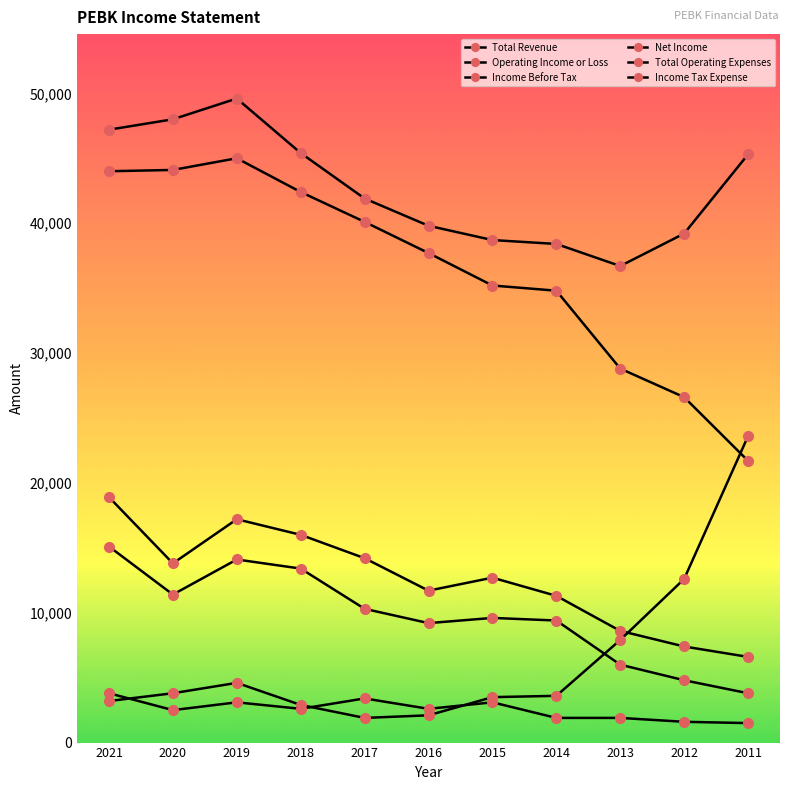

How many lines are shown in the chart?

6